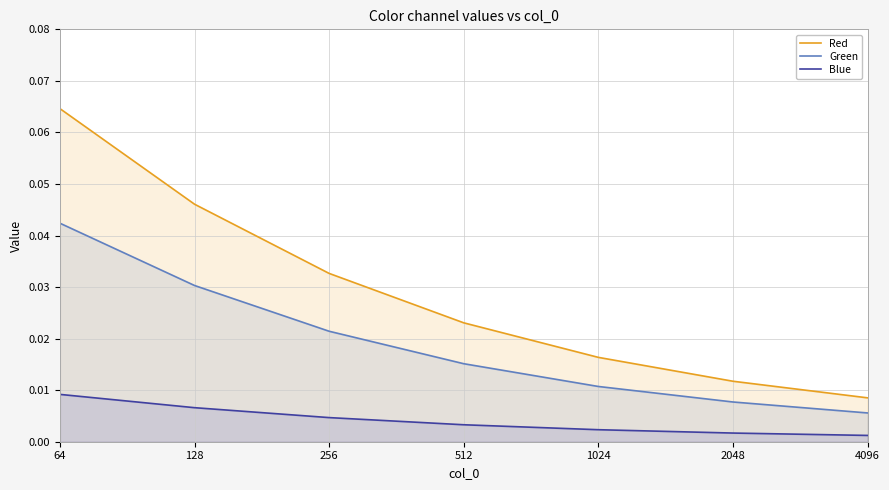

List the series in order of their peak value, highest first.

Red, Green, Blue